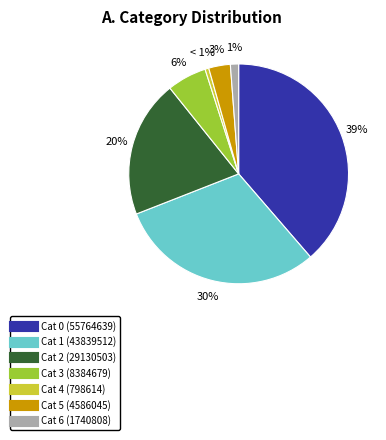

Is the sum of Cat 4 (798614) and Cat 0 (55764639) greater than half?

No